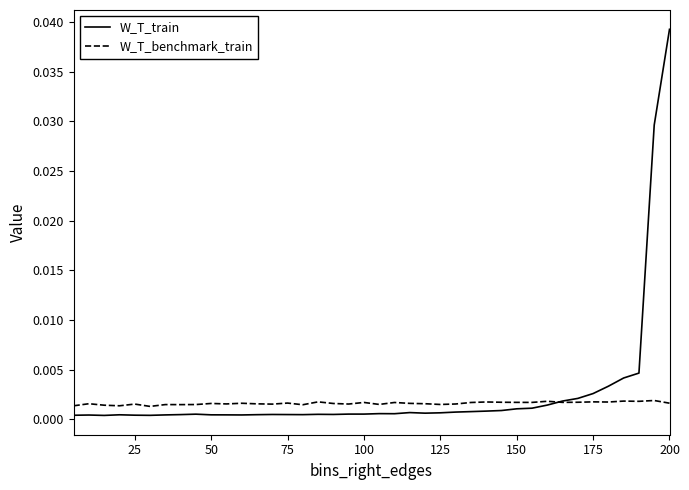

List the series in order of their peak value, highest first.

W_T_train, W_T_benchmark_train